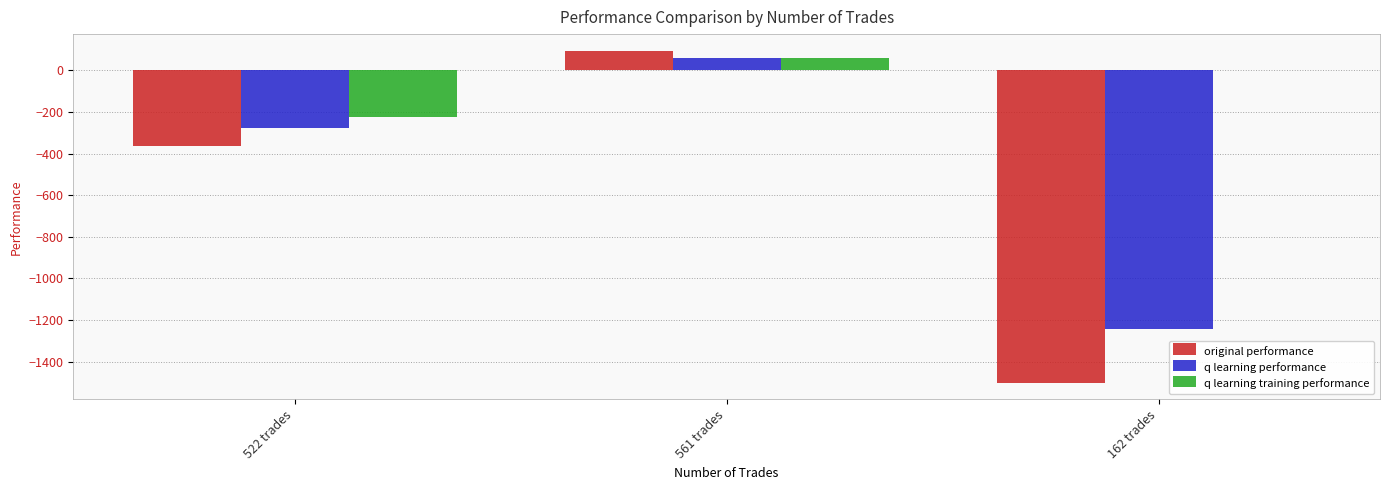

What is the total value across all series at 522 trades?

-864.7